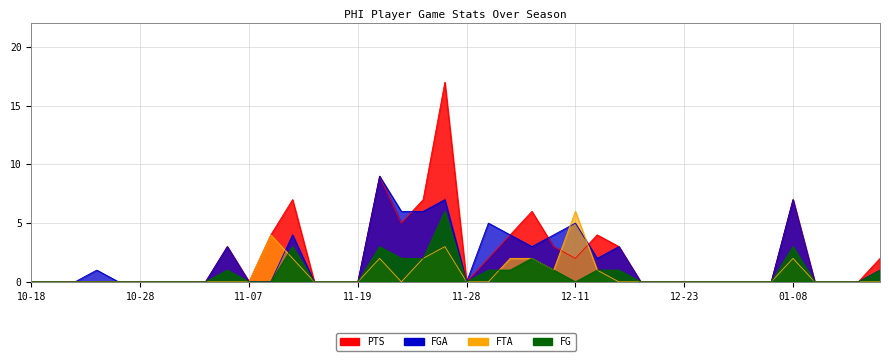

Which label corresponds to the smallest value in the chart?

10-18